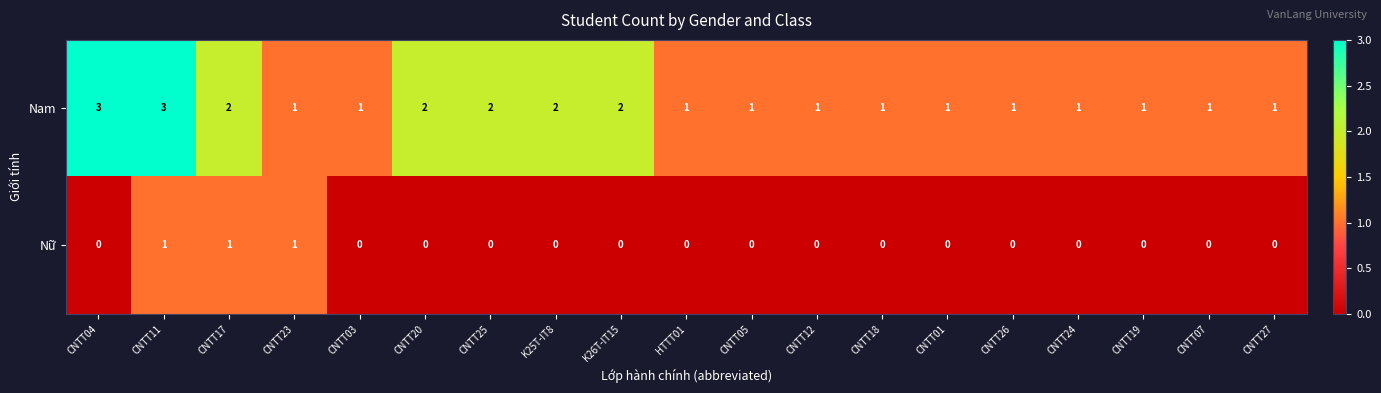

How many Nam values are between 1 and 2?

17